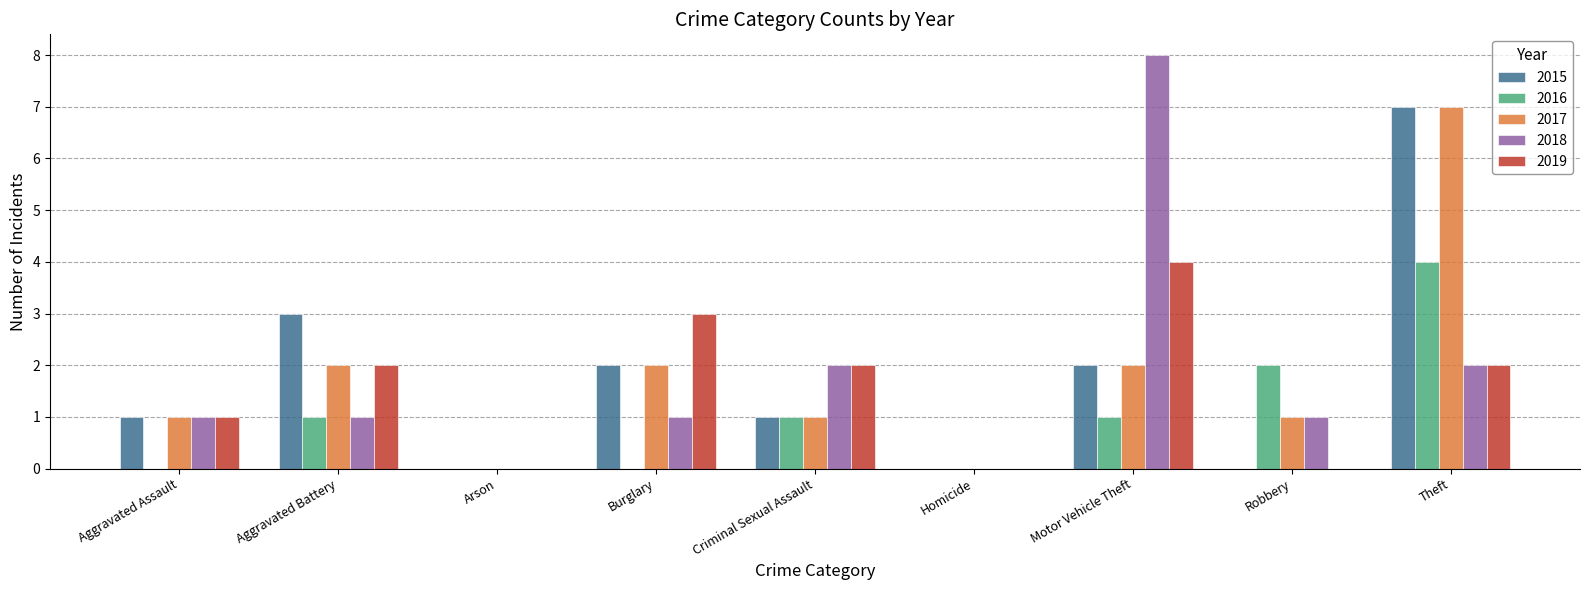

Which category has the highest value across all series?

Motor Vehicle Theft